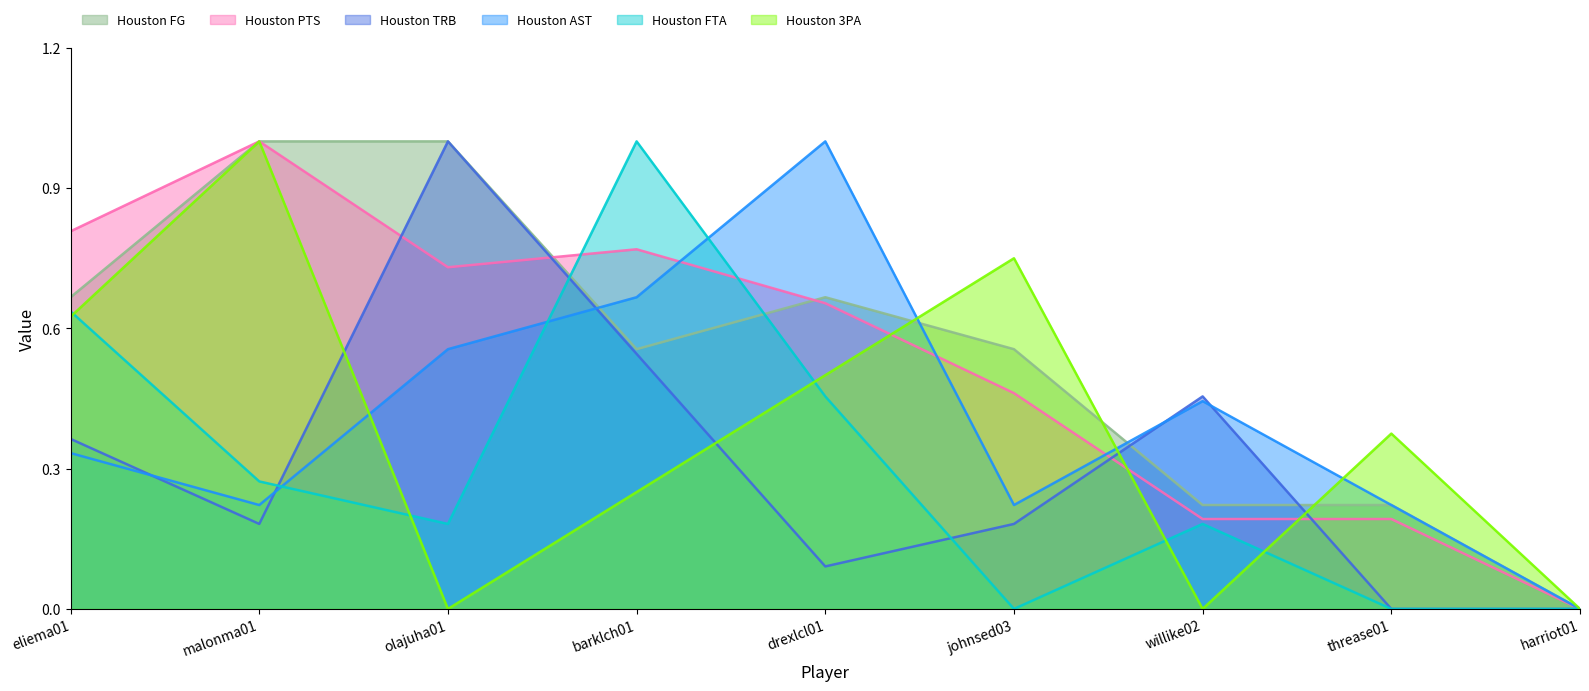

At how many categories does at least one series exceed 0?

8